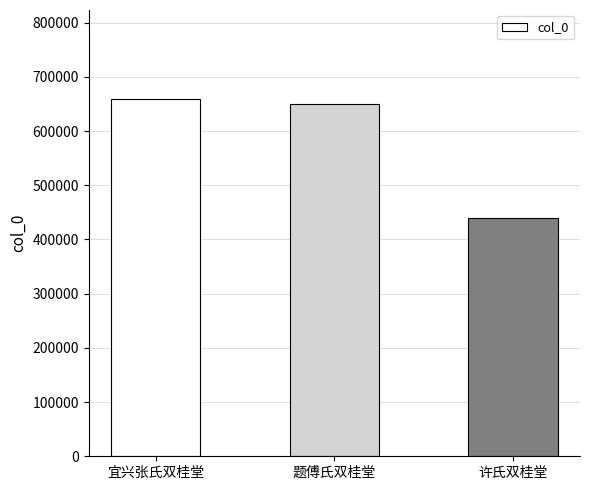

Rank the categories by value from highest to lowest.

宜兴张氏双桂堂, 题傅氏双桂堂, 许氏双桂堂